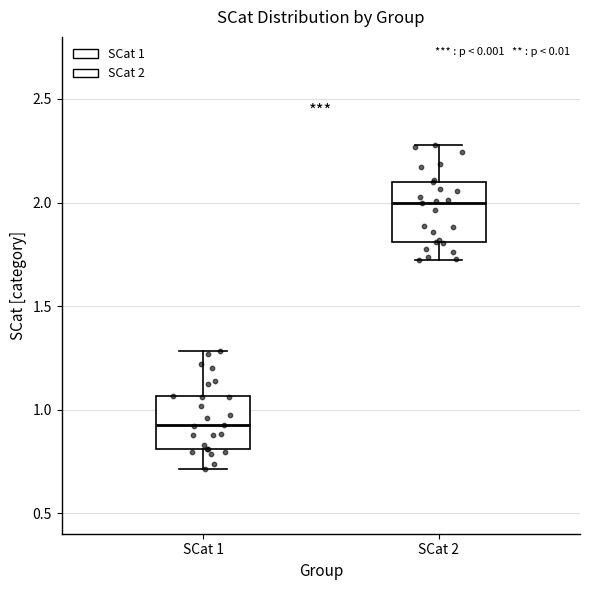

Where does the upper whisker of the box for SCat 2 end on the y-axis? The values are not printed on the chart, so give them approximately, as read against the axis.

2.30